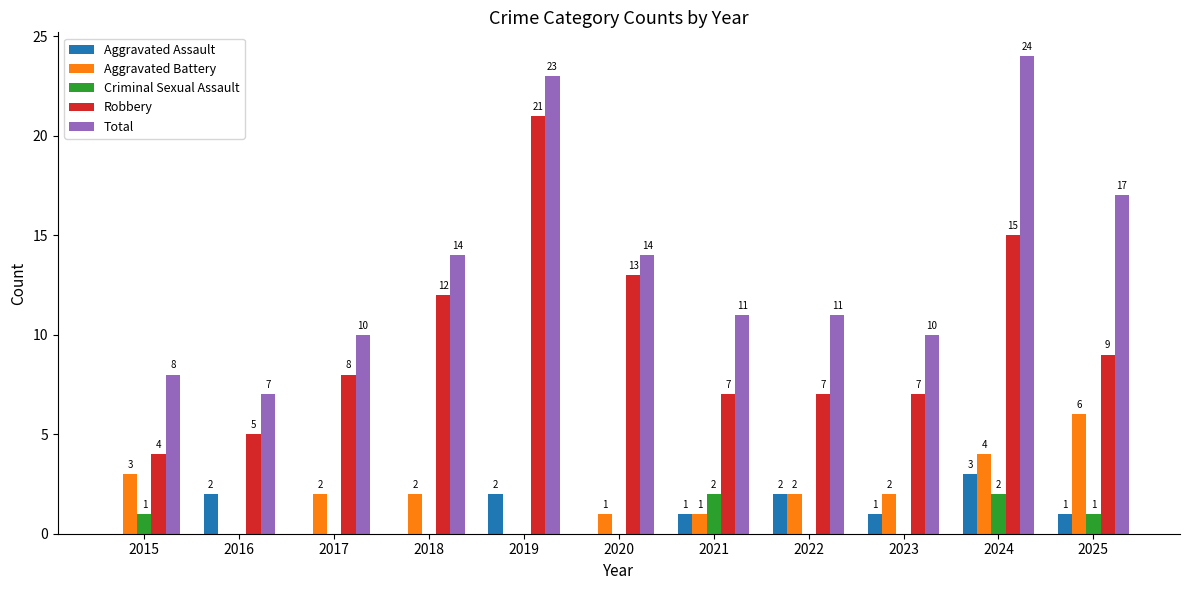

Is it true that Robbery equals 2 at 2022?

False